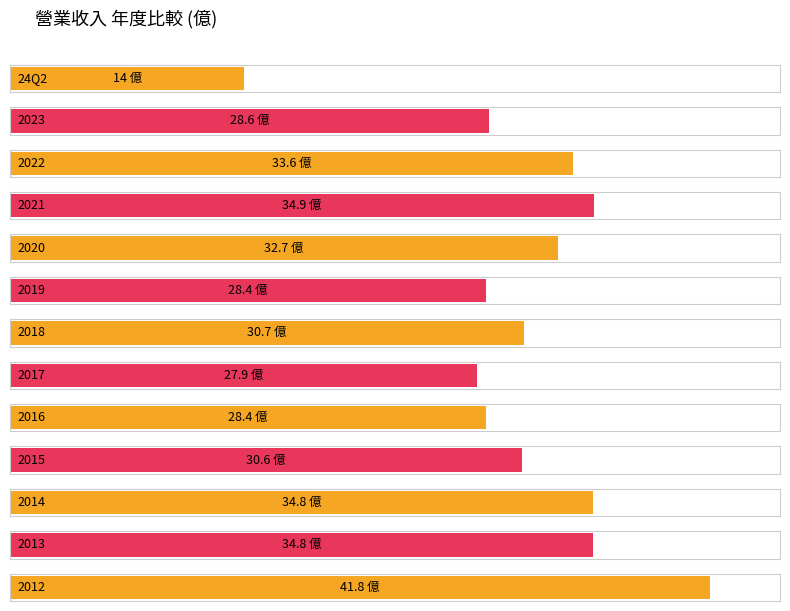

Reading left to right, what are all the values shown in this chart?

24Q2=14.0	2023=28.6	2022=33.6	2021=34.9	2020=32.7	2019=28.4	2018=30.7	2017=27.9	2016=28.4	2015=30.6	2014=34.8	2013=34.8	2012=41.8